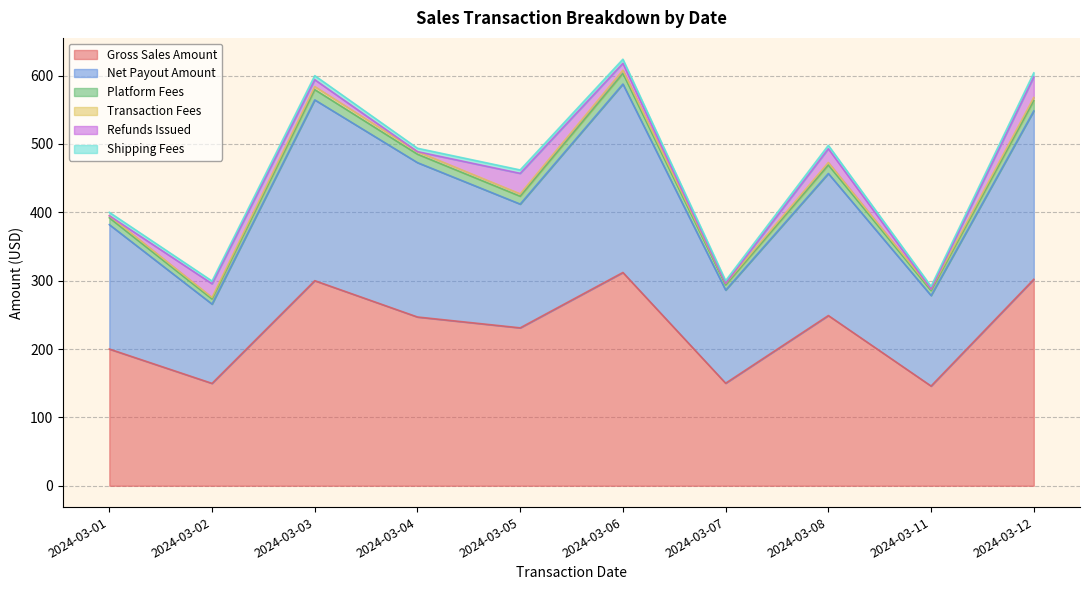

The value of Gross Sales Amount at 2024-03-03 is 300.0. True or false?

True